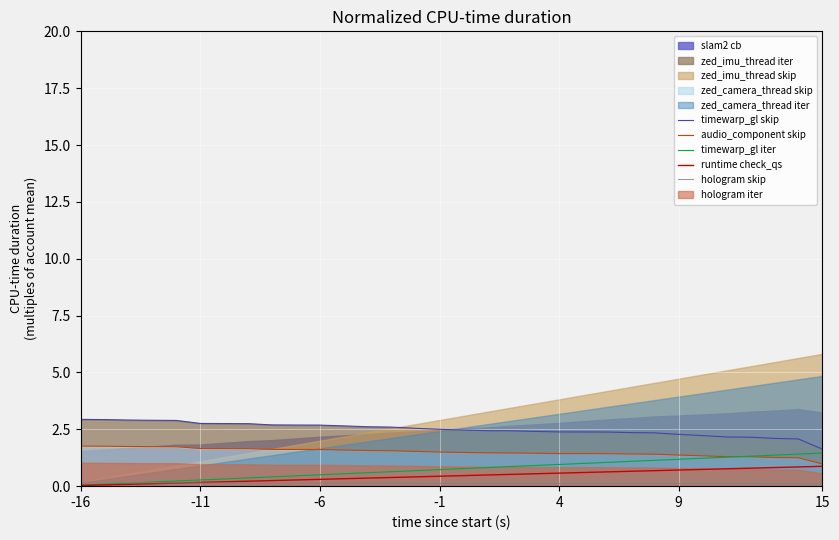

True or false: timewarp_gl skip and runtime check_qs intersect in this chart.

False